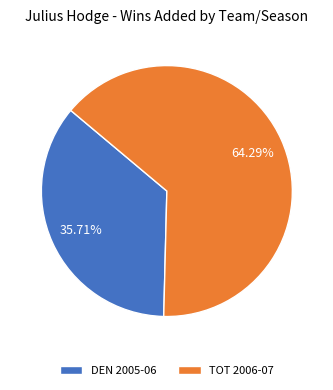

To the nearest percent, what is the difference between the largest and smallest slice percentages?

29%